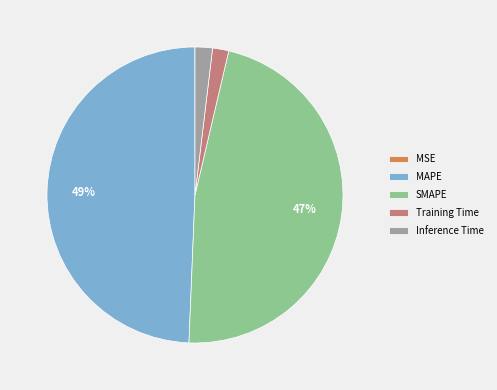

Combined, do Training Time and MAPE account for over 50%?

Yes